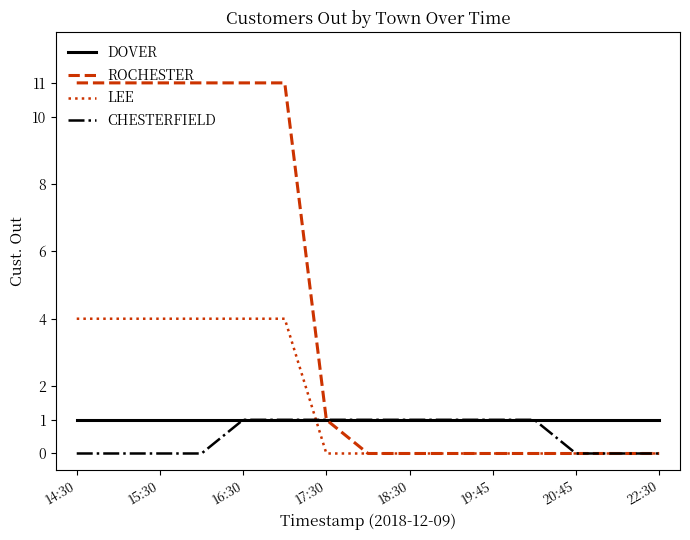

Which series has the largest range (max minus min)?

ROCHESTER